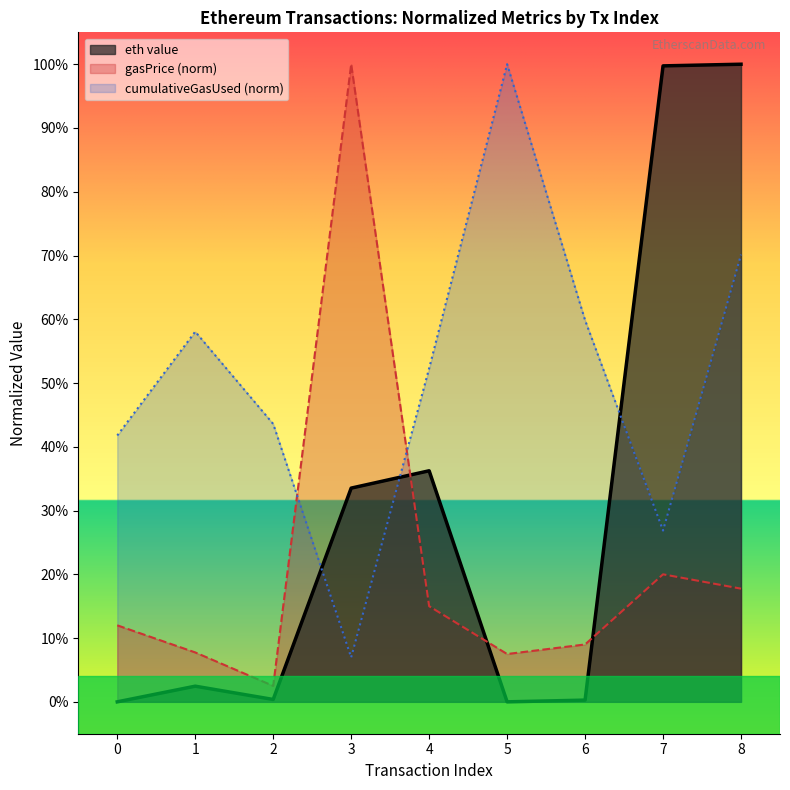

Which label corresponds to the largest value in the chart?

8